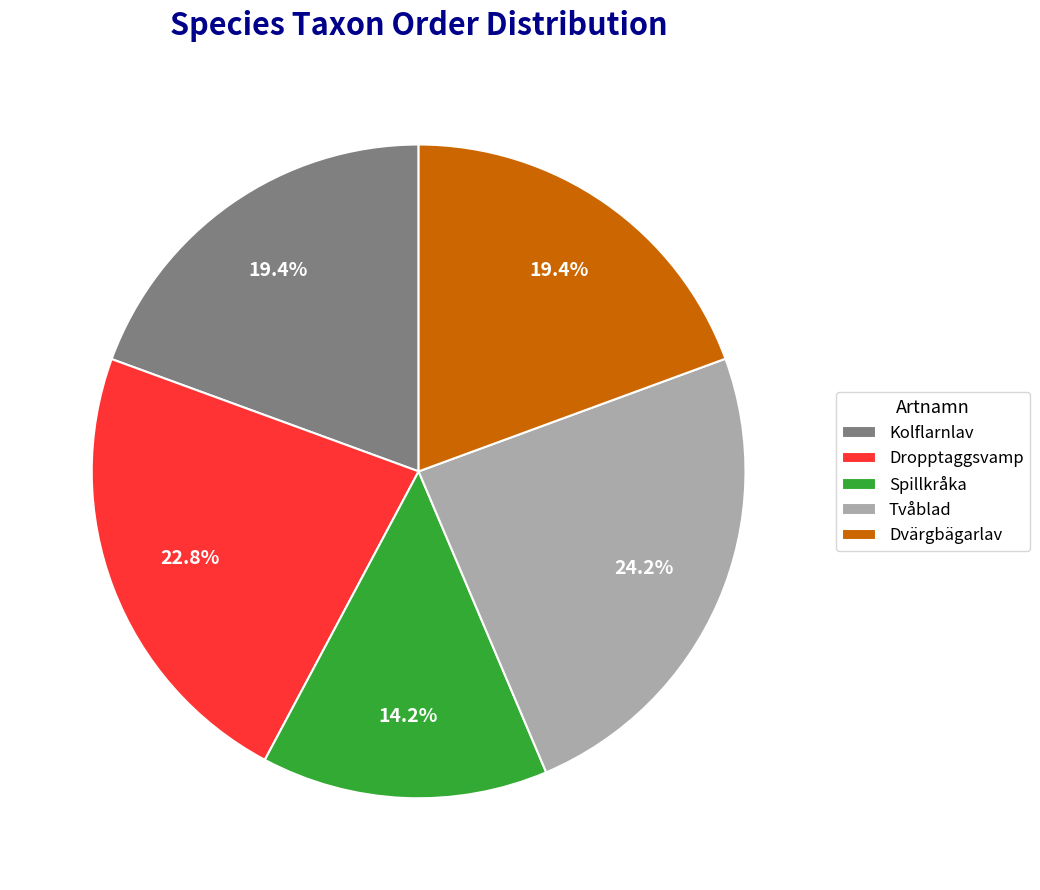

Is the sum of Kolflarnlav and Spillkråka greater than half?

No